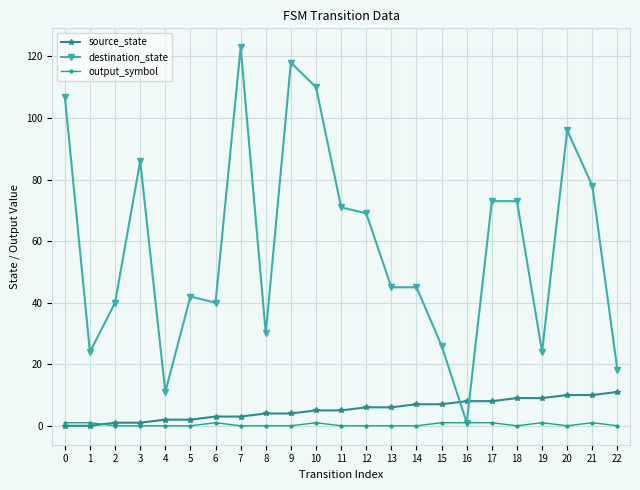

What is the sum of all destination_state values?

1350